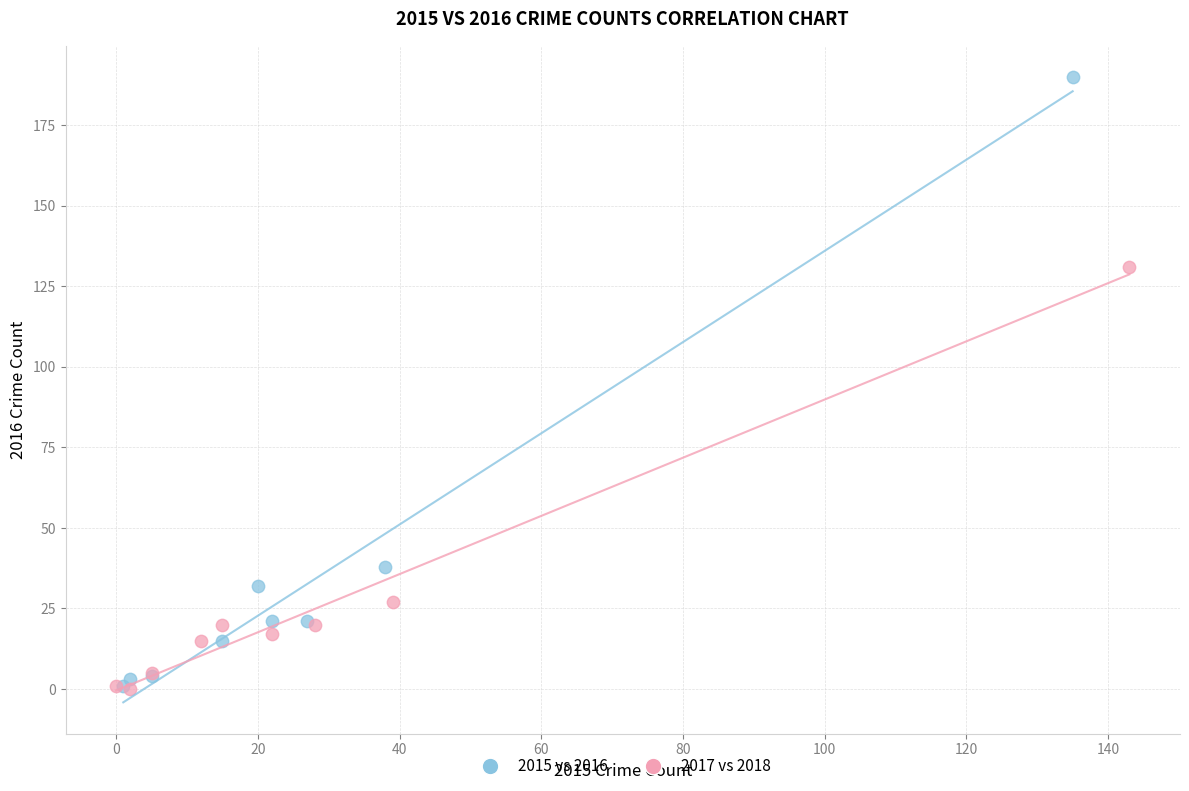

Which series contains the highest Y value?

2015 vs 2016